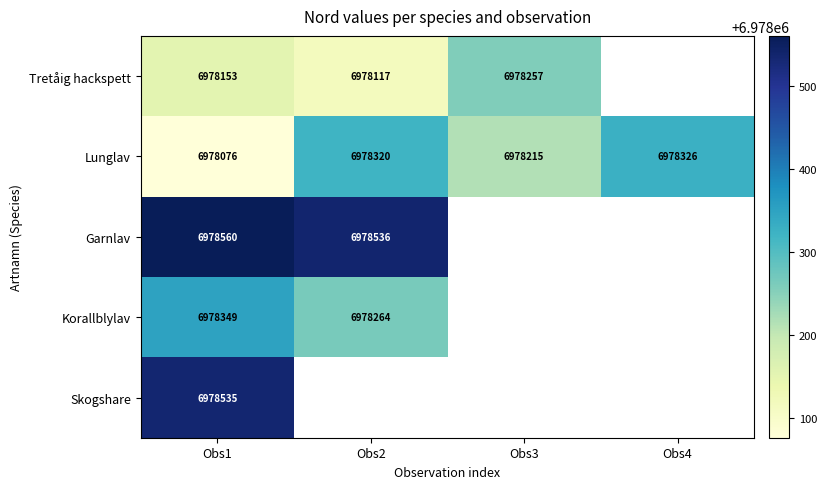

What is the greatest value displayed?

6978560.0